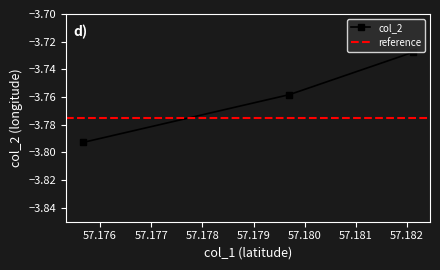

What is the average value?

-3.8